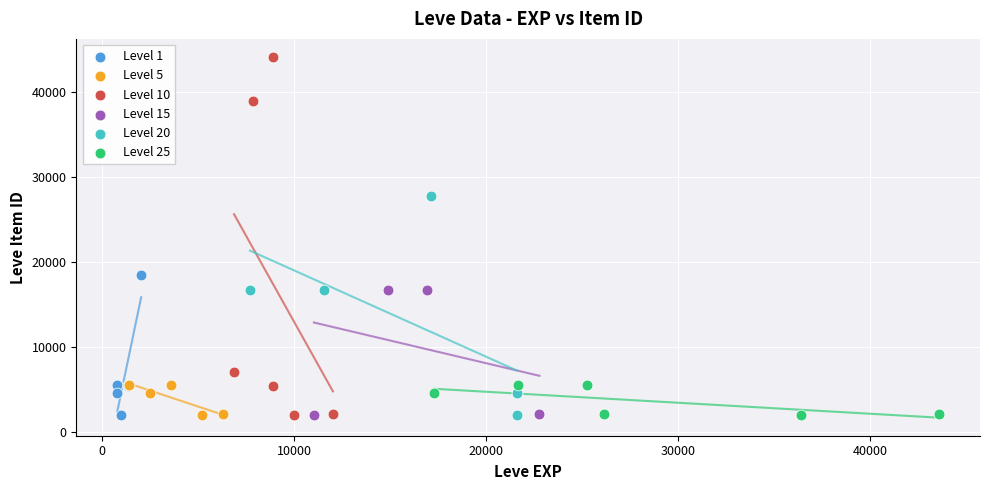

Which series has the largest Y range (max minus min)?

Level 10